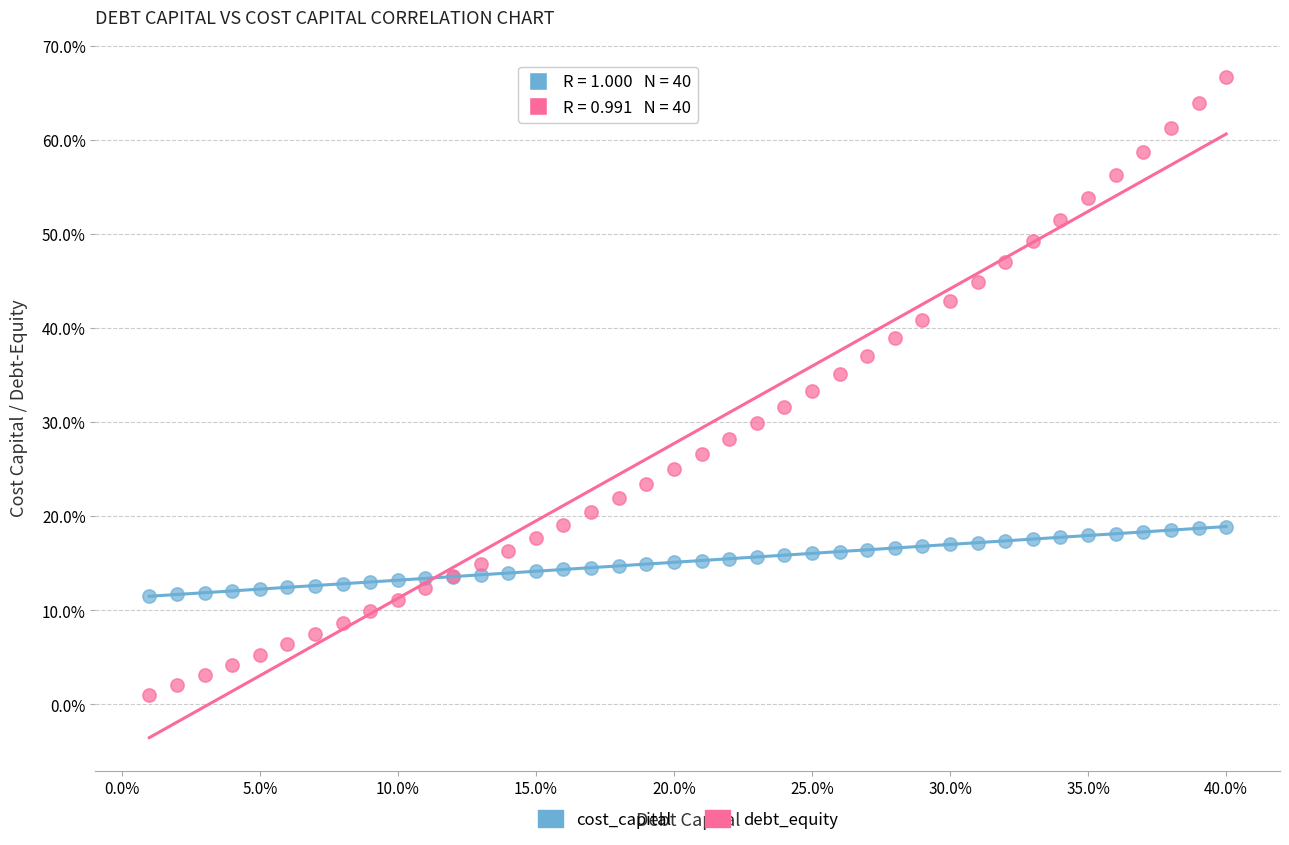

Which series reaches the minimum Y coordinate?

debt_equity